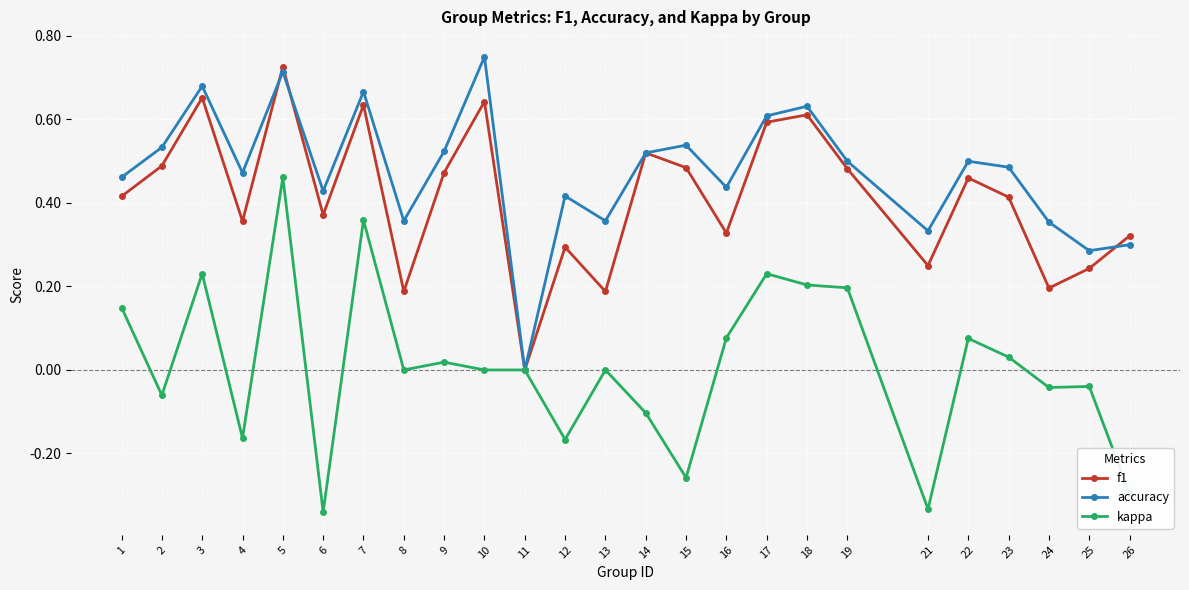

True or false: f1 has a value of 1.0 at 17.

False